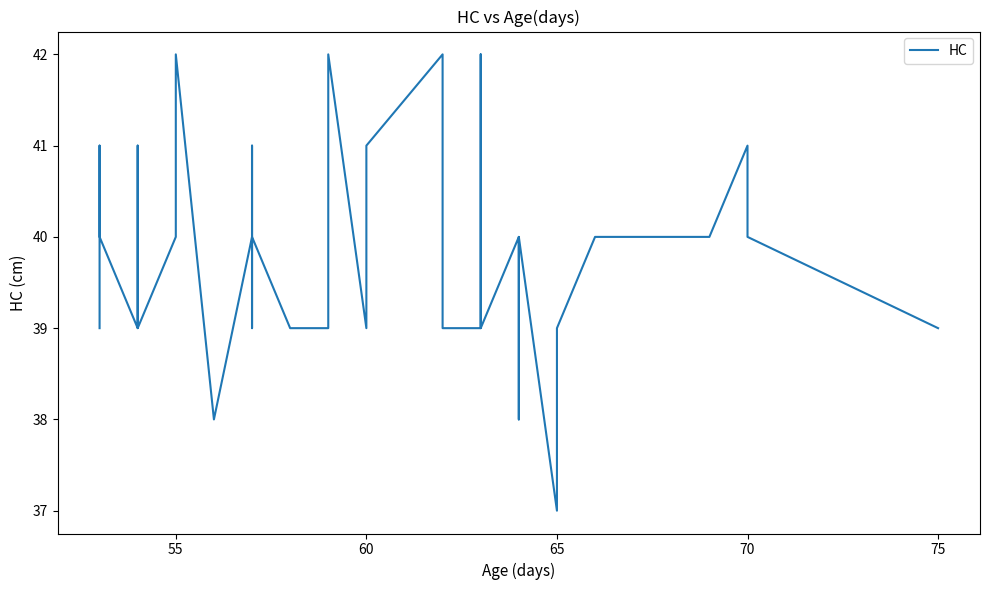

Does the chart have visible grid lines?

No